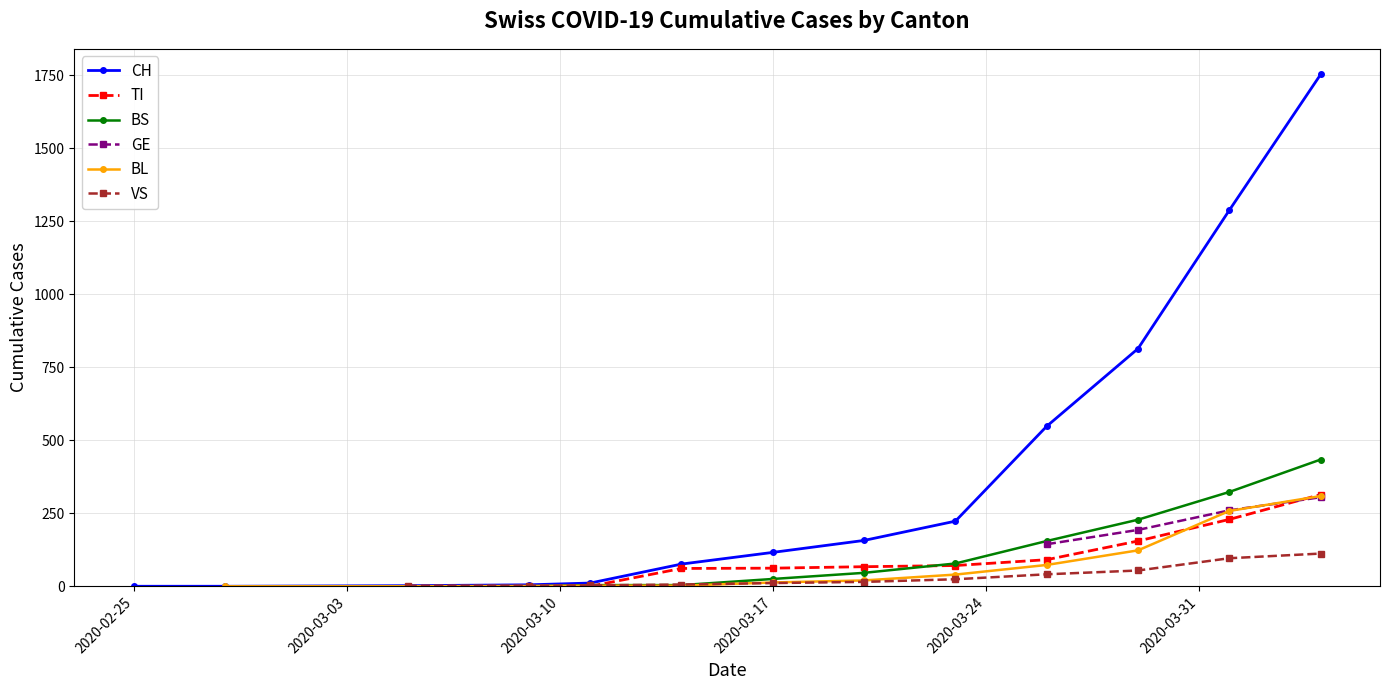

True or false: CH has more than 2 points higher than both neighbors.

False